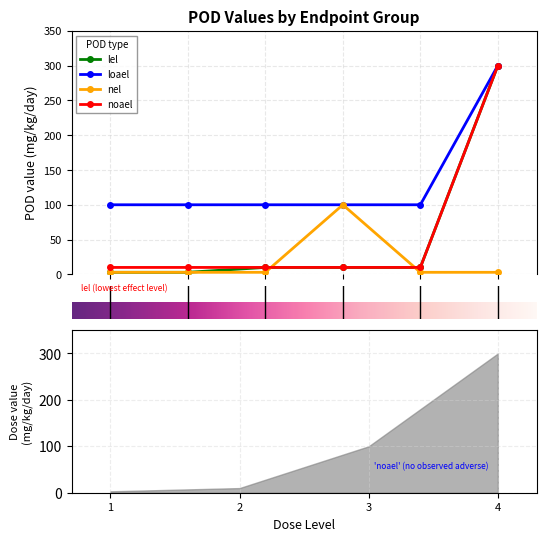

How many intersections are there between nel and noael?

2